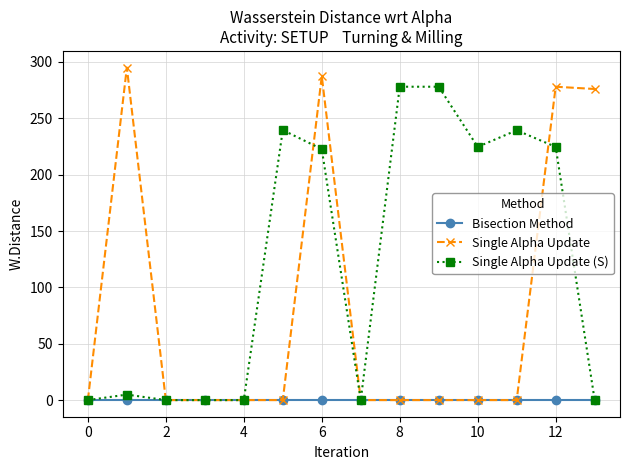

True or false: Single Alpha Update has more than 2 interior local peaks.

True